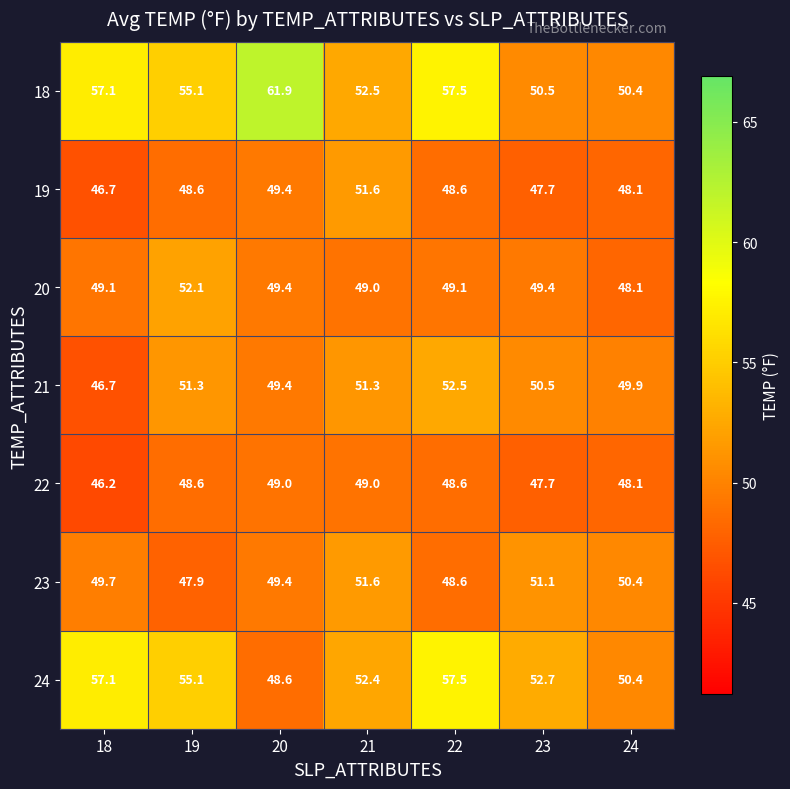

What is the sum of the 19 values at 21 and 24?

99.7